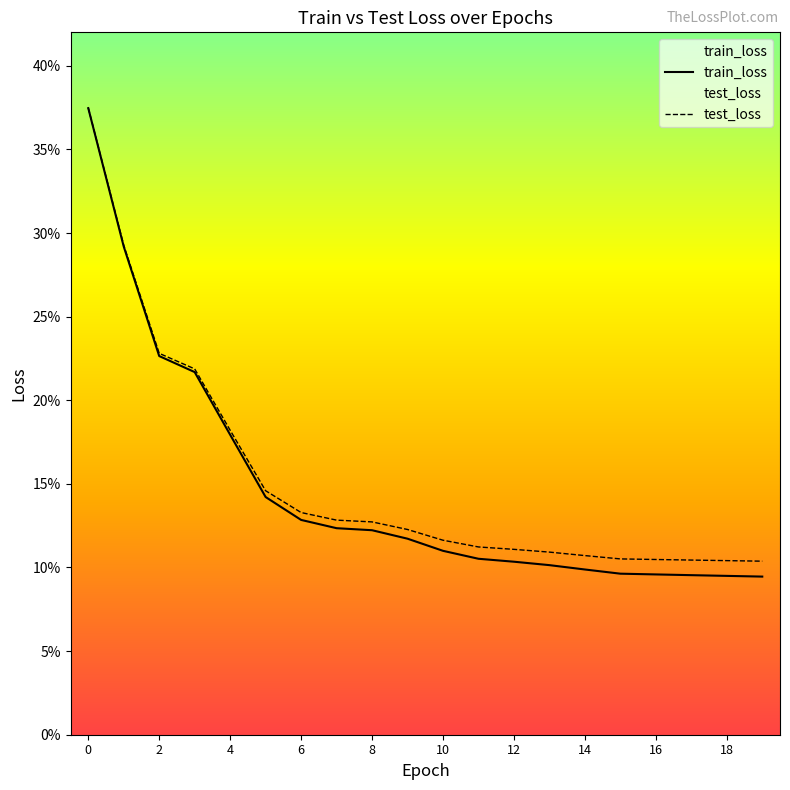

Where is test_loss nearest to the value 0?

19